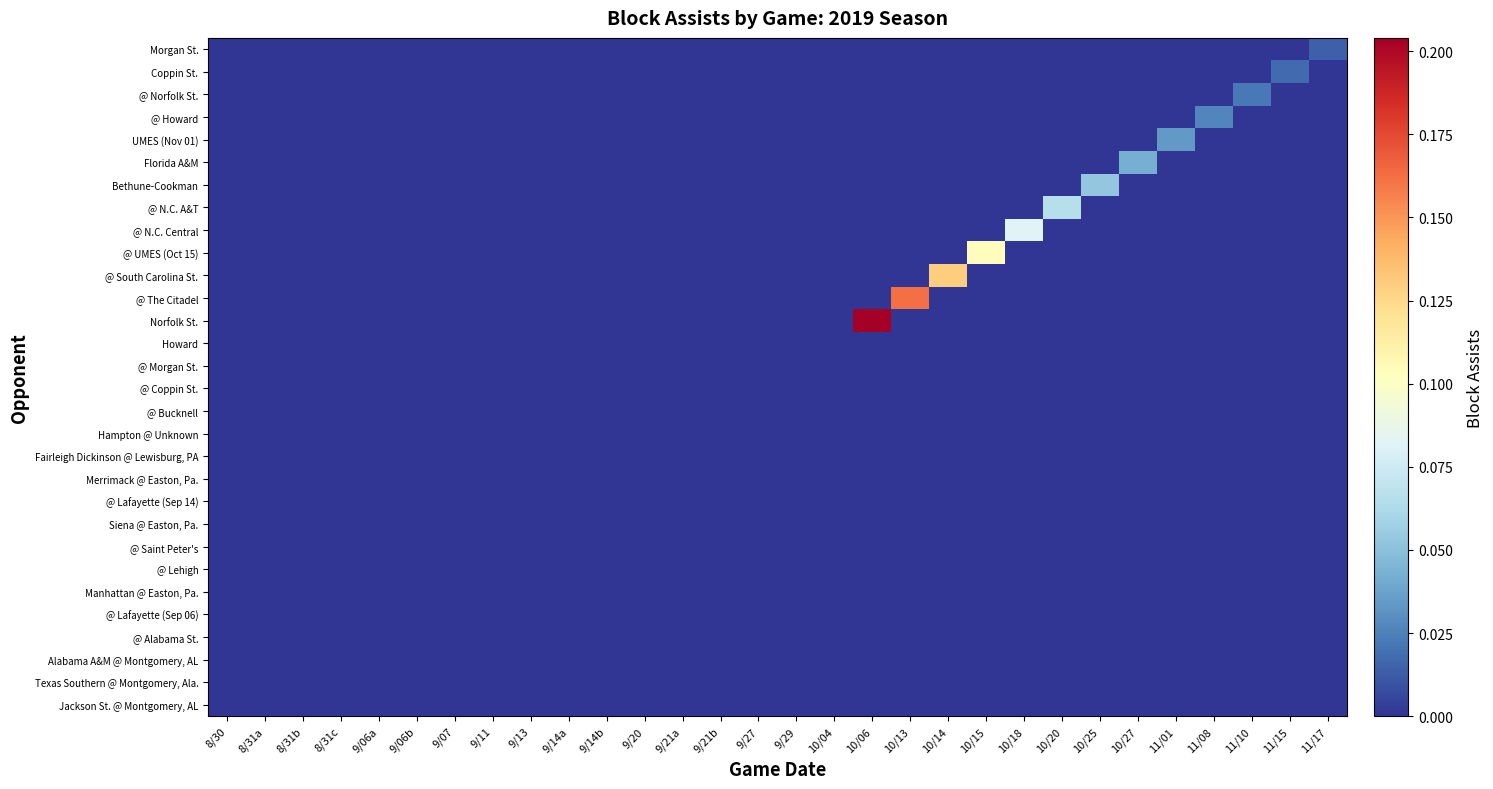

At 9/14b, list the series in order from smallest to largest.

Jackson St. @ Montgomery, AL, Texas Southern @ Montgomery, Ala., Alabama A&M @ Montgomery, AL, @ Alabama St., @ Lafayette (Sep 06), Manhattan @ Easton, Pa., @ Lehigh, @ Saint Peter's, Siena @ Easton, Pa., @ Lafayette (Sep 14), Merrimack @ Easton, Pa., Fairleigh Dickinson @ Lewisburg, PA, Hampton @ Unknown, @ Bucknell, @ Coppin St., @ Morgan St., Howard, Norfolk St., @ The Citadel, @ South Carolina St., @ UMES (Oct 15), @ N.C. Central, @ N.C. A&T, Bethune-Cookman, Florida A&M, UMES (Nov 01), @ Howard, @ Norfolk St., Coppin St., Morgan St.